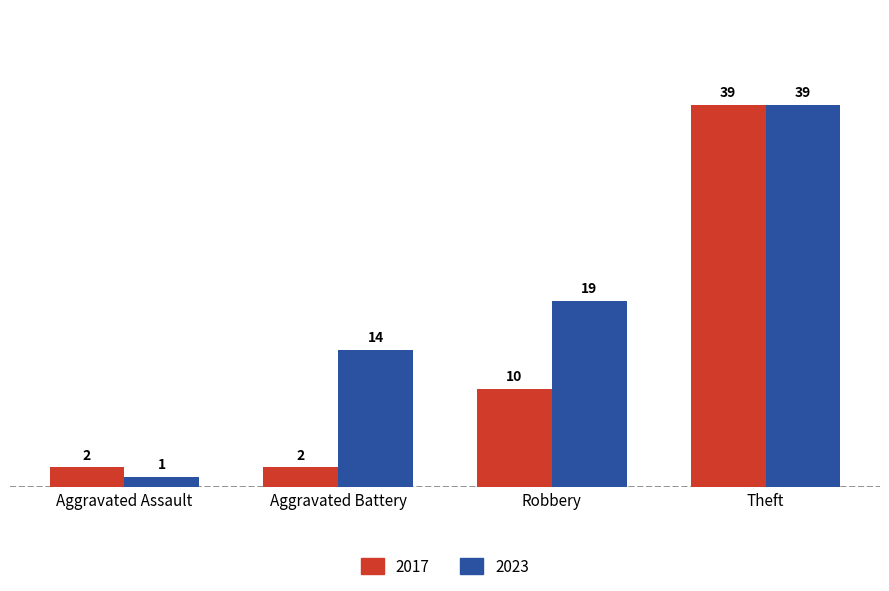

What is the average value of the 2017 series?

13